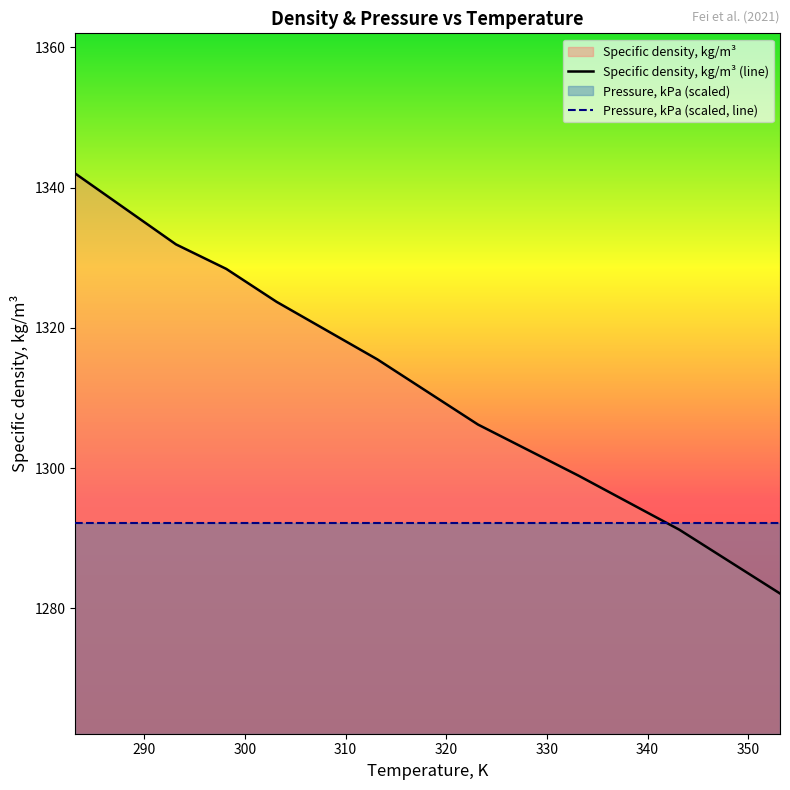

What is the smallest value displayed?

1282.1